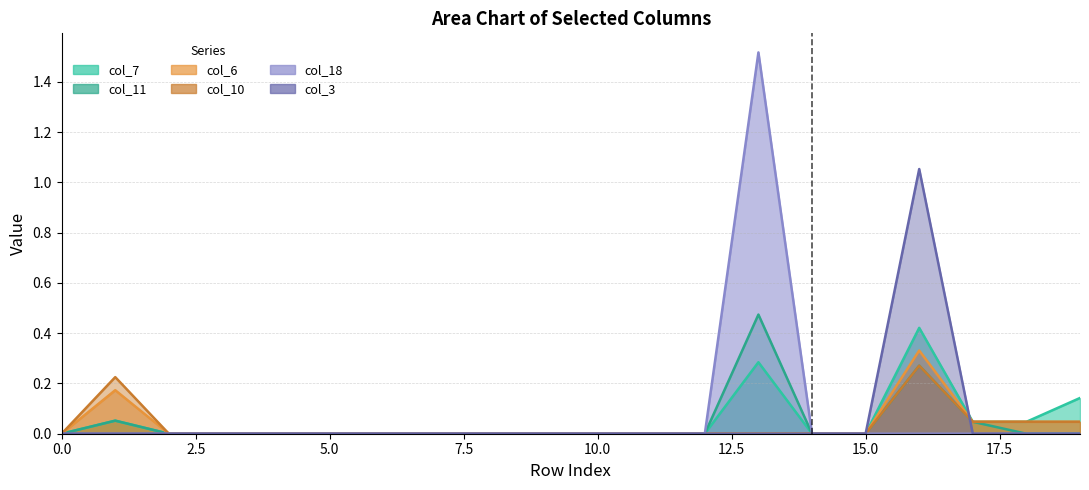

What is the difference between the second highest and second lowest values in the col_11 series?

0.3